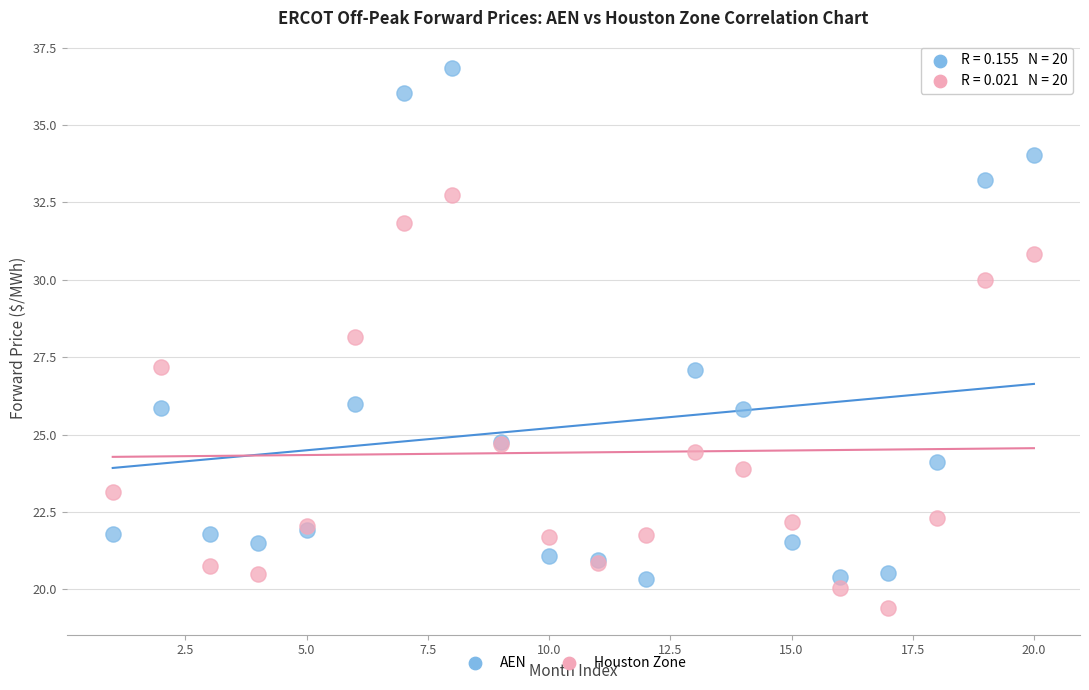

Which series contains the lowest Y value?

Houston Zone